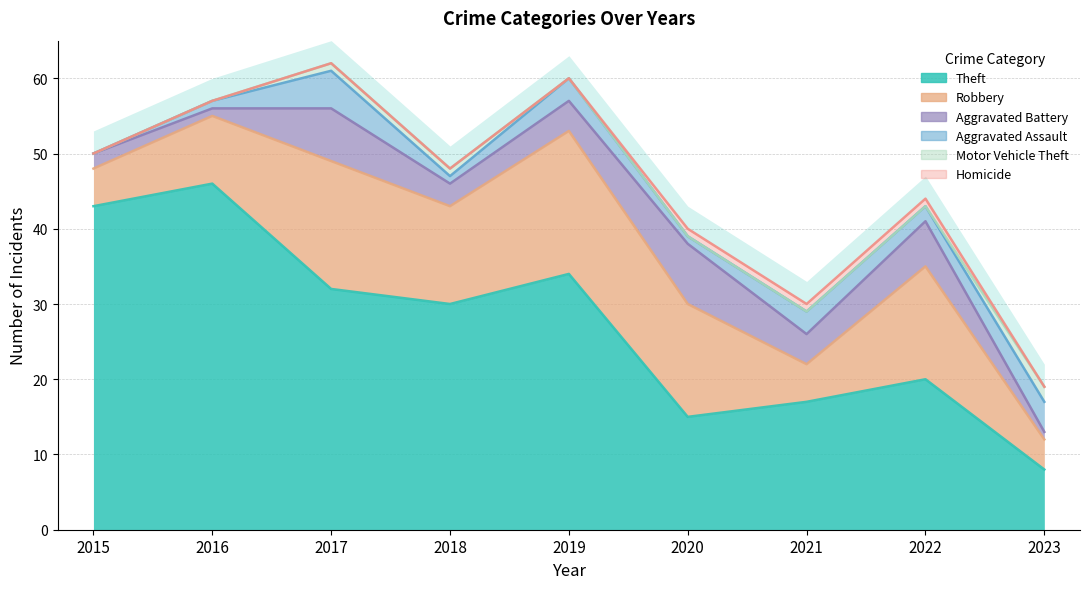

What is the sum of all Robbery values?

102